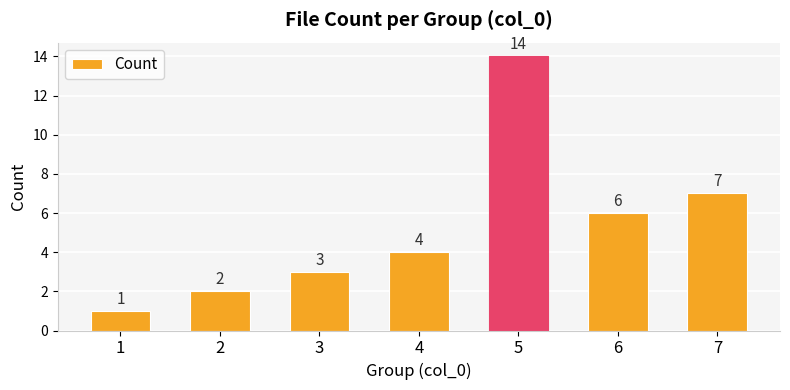

What is the value of the 4th bar from the left?

4